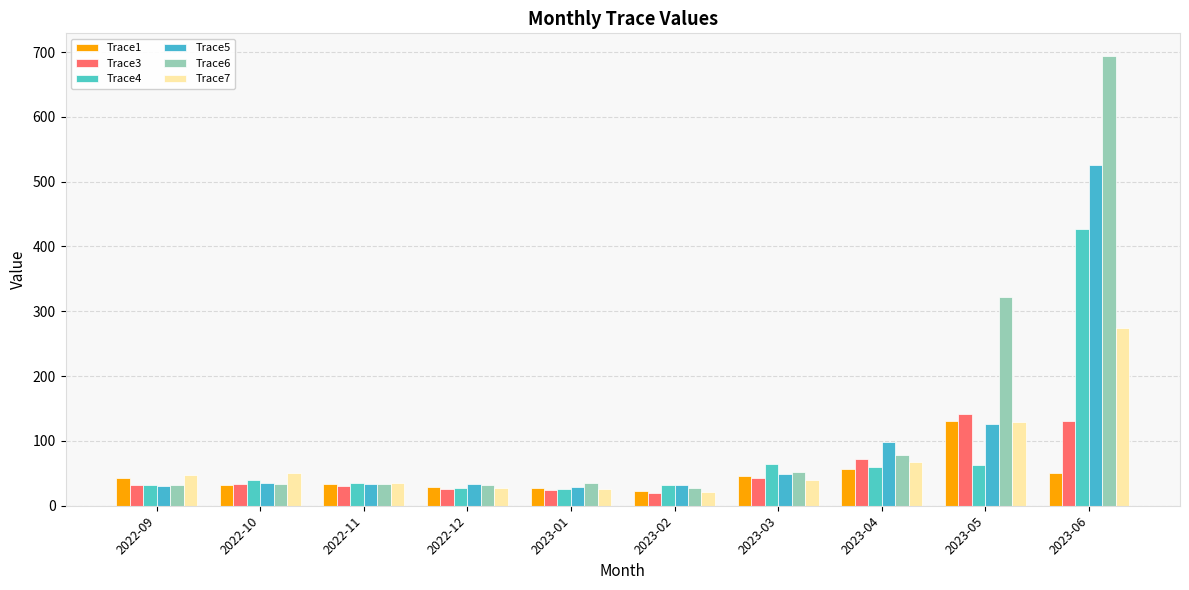

How many data points in Trace6 are above 35?

5